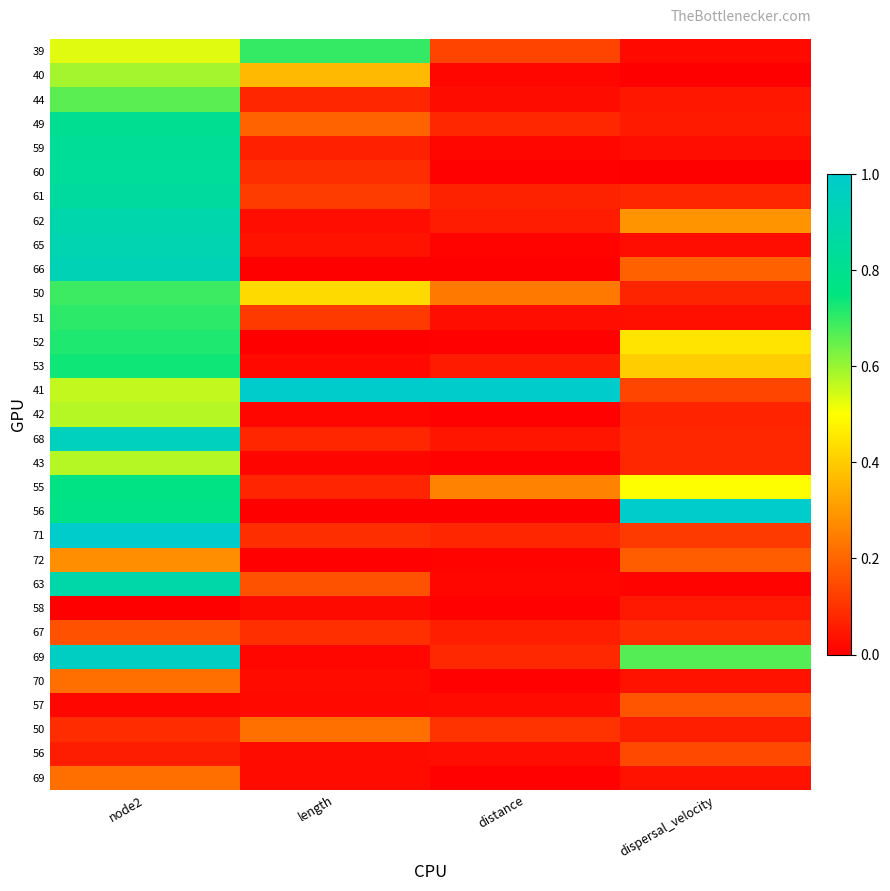

How many series are shown in this chart?

31